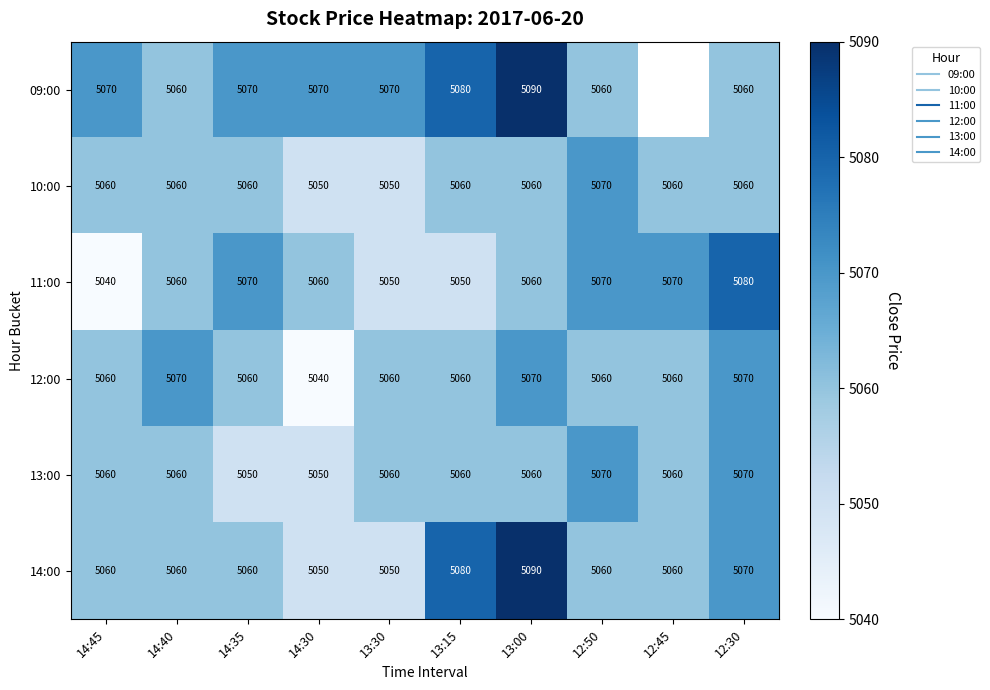

What is the sum of all 10:00 values?

50590.0